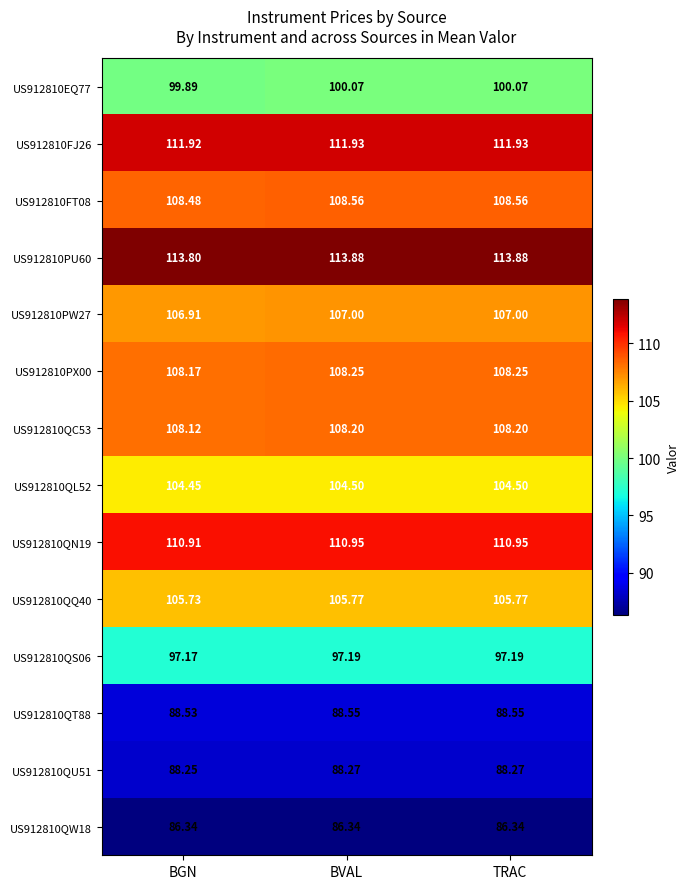

At which label does US912810QU51 reach its minimum?

BGN